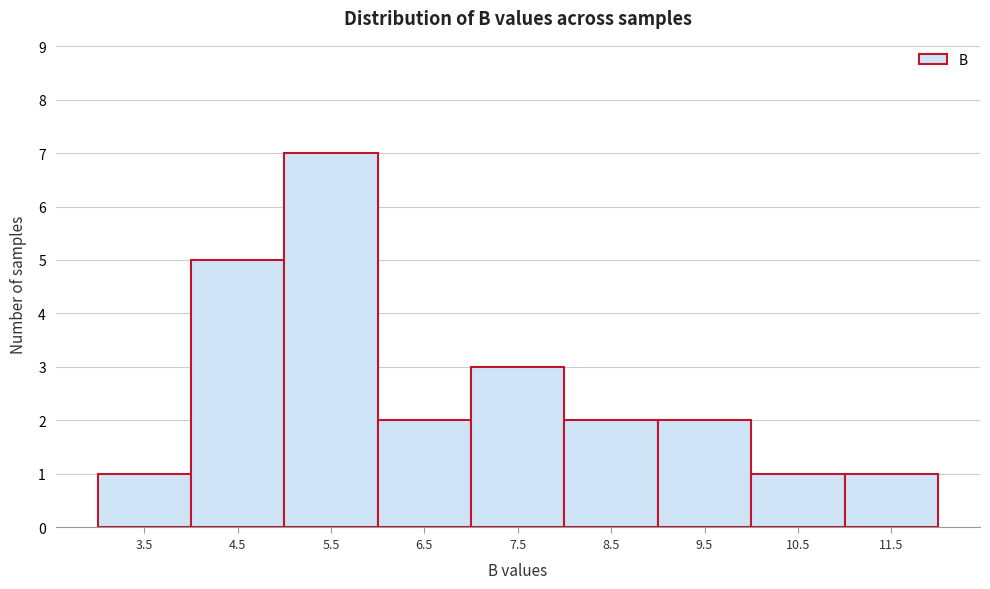

Reading left to right, list every bar in this chart as the range it spans on the x-axis followed by its height. The values are not printed on the chart, so give them approximately, as read against the axis.

3 to 4: 1
4 to 5: 5
5 to 6: 7
6 to 7: 2
7 to 8: 3
8 to 9: 2
9 to 10: 2
10 to 11: 1
11 to 12: 1